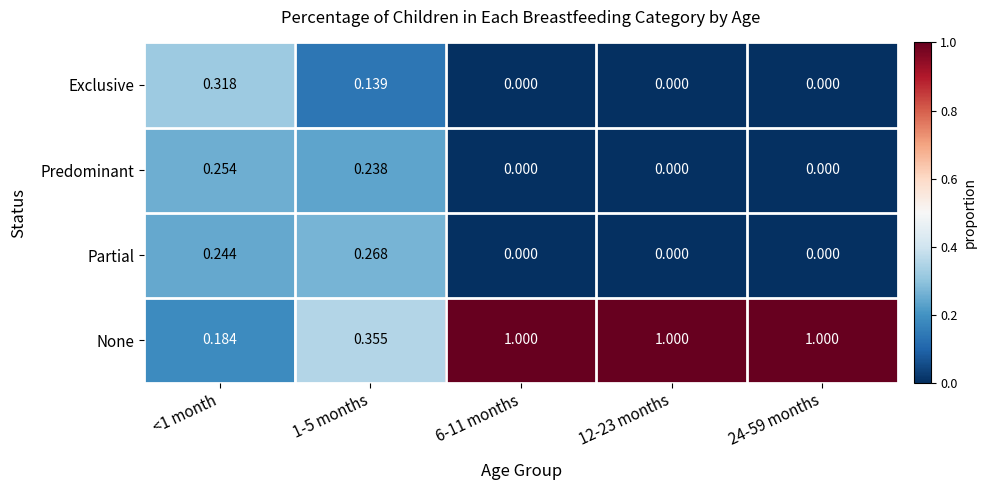

List the series in order of their peak value, highest first.

None, Exclusive, Partial, Predominant